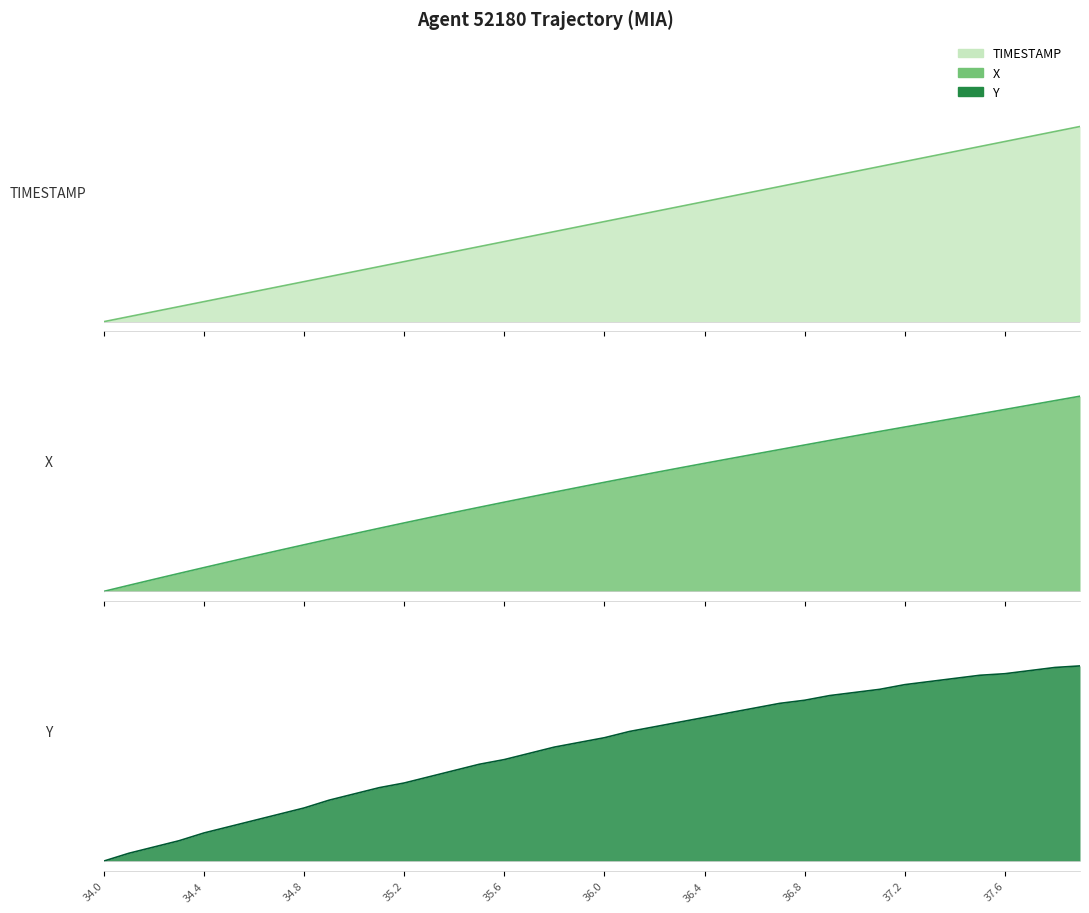

Reading left to right, extract all data points from this chart.

TIMESTAMP line: 0.0	0.0	0.1	0.1	0.1	0.1	0.2	0.2	0.2	0.2	0.3	0.3	0.3	0.3	0.4	0.4	0.4	0.4	0.5	0.5	0.5	0.5	0.6	0.6	0.6	0.6	0.7	0.7	0.7	0.7	0.8	0.8	0.8	0.8	0.9	0.9	0.9	0.9	1.0	1.0
X line: 0.0	0.0	0.1	0.1	0.1	0.2	0.2	0.2	0.2	0.3	0.3	0.3	0.4	0.4	0.4	0.4	0.5	0.5	0.5	0.5	0.6	0.6	0.6	0.6	0.7	0.7	0.7	0.7	0.7	0.8	0.8	0.8	0.8	0.9	0.9	0.9	0.9	1.0	1.0	1.0
Y line: 0.0	0.0	0.1	0.1	0.1	0.2	0.2	0.2	0.3	0.3	0.3	0.4	0.4	0.4	0.5	0.5	0.5	0.6	0.6	0.6	0.6	0.7	0.7	0.7	0.7	0.8	0.8	0.8	0.8	0.8	0.9	0.9	0.9	0.9	0.9	1.0	1.0	1.0	1.0	1.0